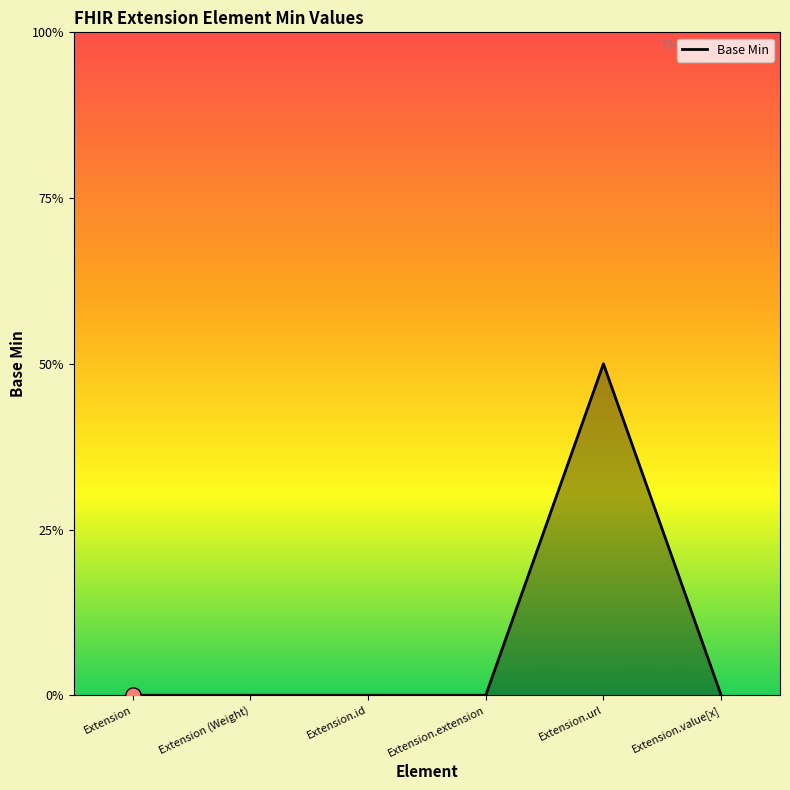

Does the chart have visible grid lines?

No